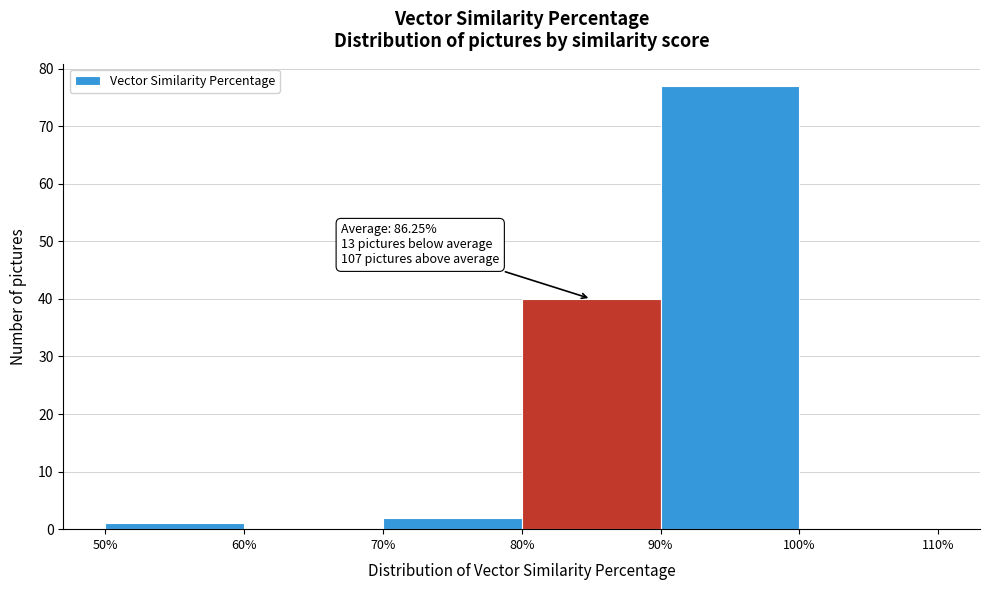

Which range on the x-axis has the tallest bar?

90% to 100%